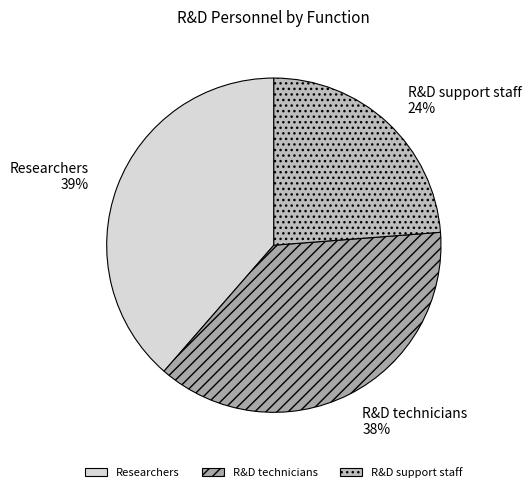

Combined, do Researchers and R&D support staff account for over 50%?

Yes